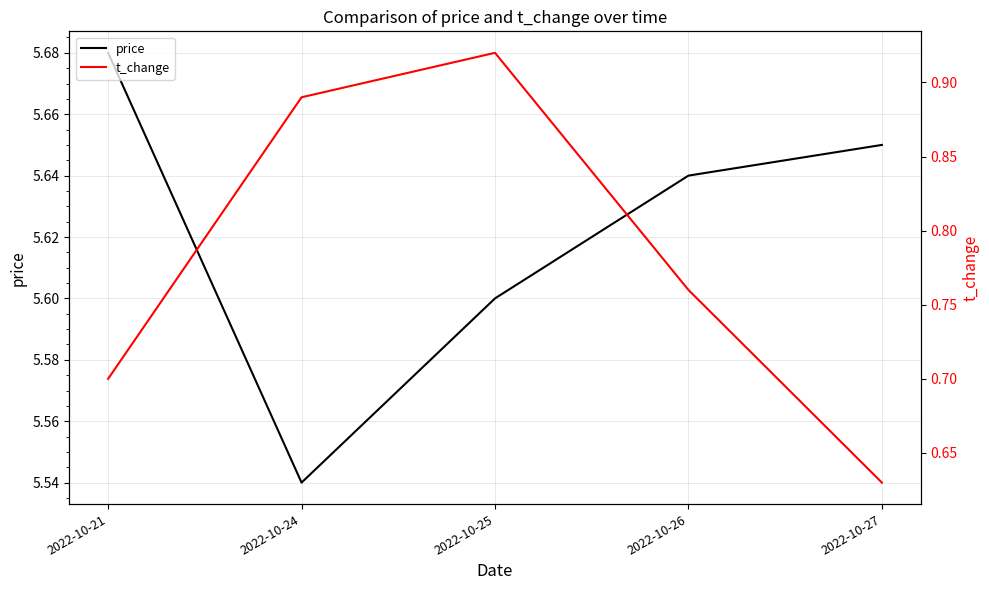

What is the spread (max minus min) of values at 2022-10-27?

5.0